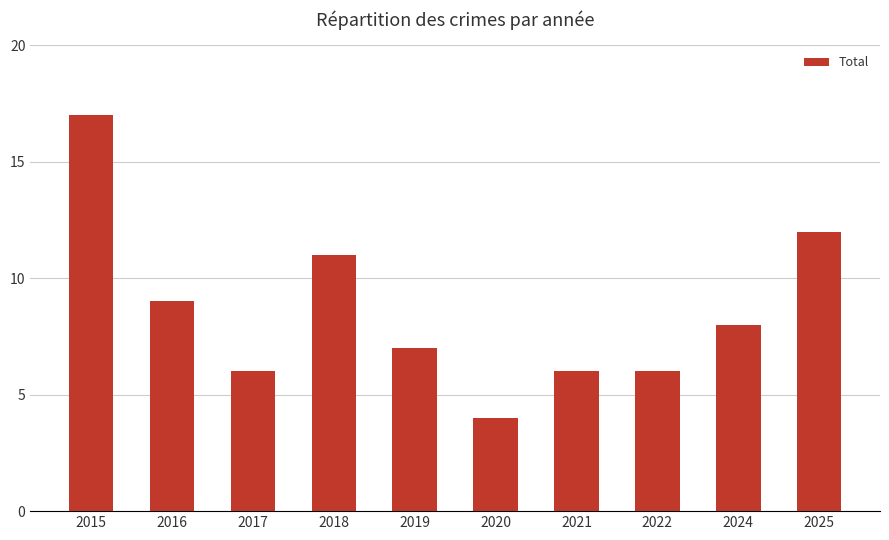

What is the value of the 8th bar from the left?

6